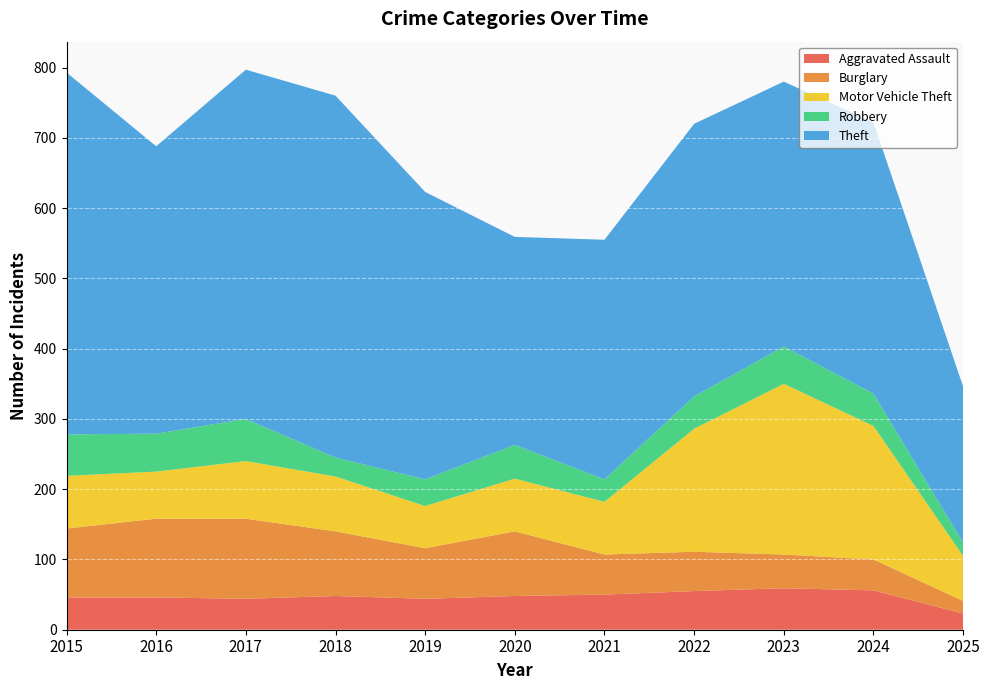

Reading left to right, list all the values displayed in this chart.

Aggravated Assault: 2015=46	2016=46	2017=44	2018=48	2019=44	2020=48	2021=50	2022=55	2023=59	2024=56	2025=23
Burglary: 2015=98	2016=112	2017=114	2018=92	2019=72	2020=92	2021=57	2022=56	2023=48	2024=44	2025=18
Motor Vehicle Theft: 2015=75	2016=67	2017=82	2018=78	2019=60	2020=75	2021=75	2022=175	2023=243	2024=190	2025=64
Robbery: 2015=59	2016=54	2017=60	2018=27	2019=38	2020=48	2021=32	2022=46	2023=53	2024=46	2025=19
Theft: 2015=515	2016=409	2017=497	2018=515	2019=409	2020=296	2021=341	2022=388	2023=377	2024=386	2025=222